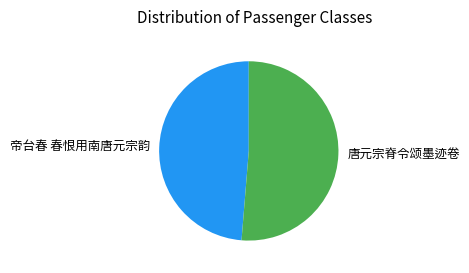

Is it true that 唐元宗脊令颂墨迹卷 is 61% of the pie?

False